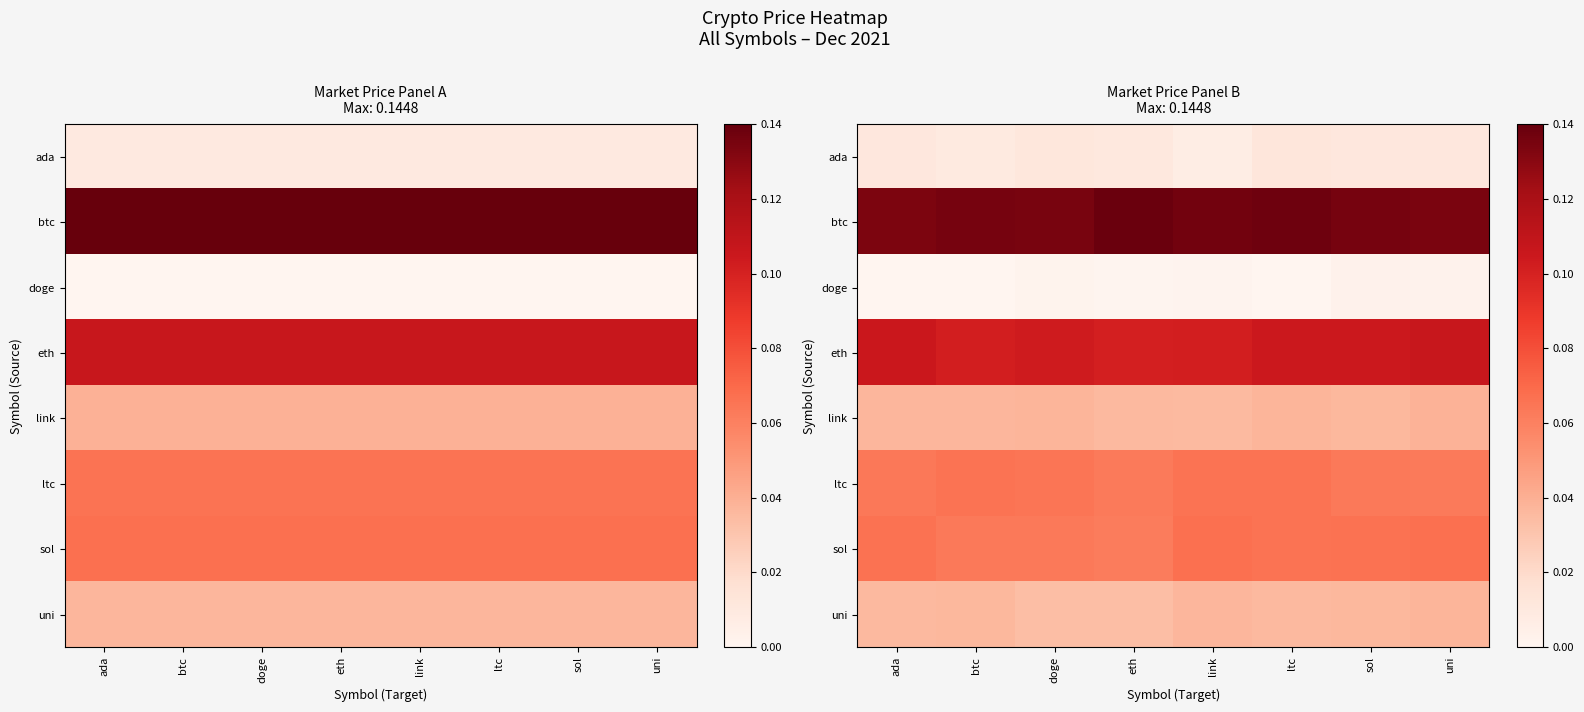

Which category has the highest value in the btc series?

eth